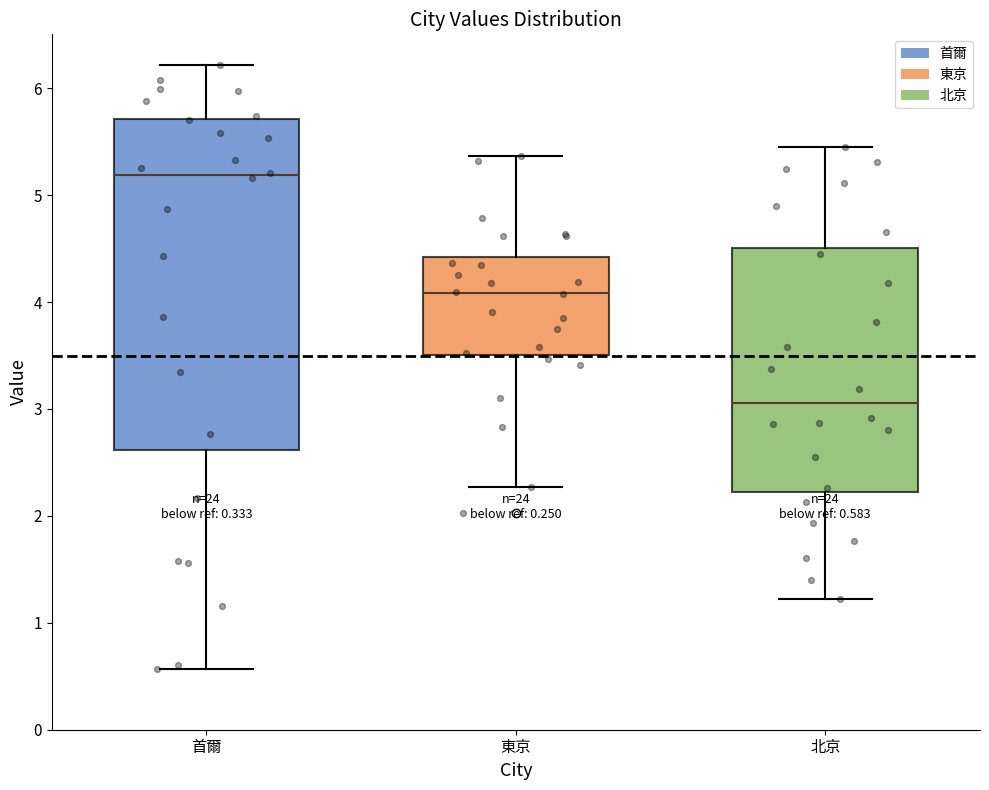

Which box's median line is the highest?

首爾